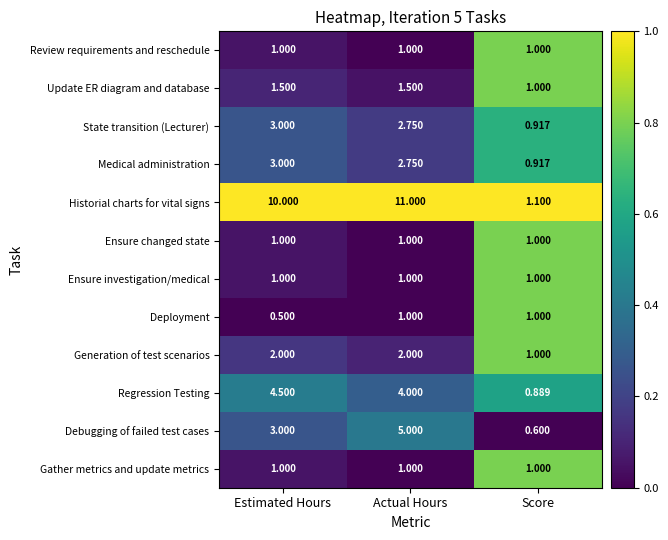

Is the value of Regression Testing at Actual Hours greater than the value of Medical administration at Estimated Hours?

Yes